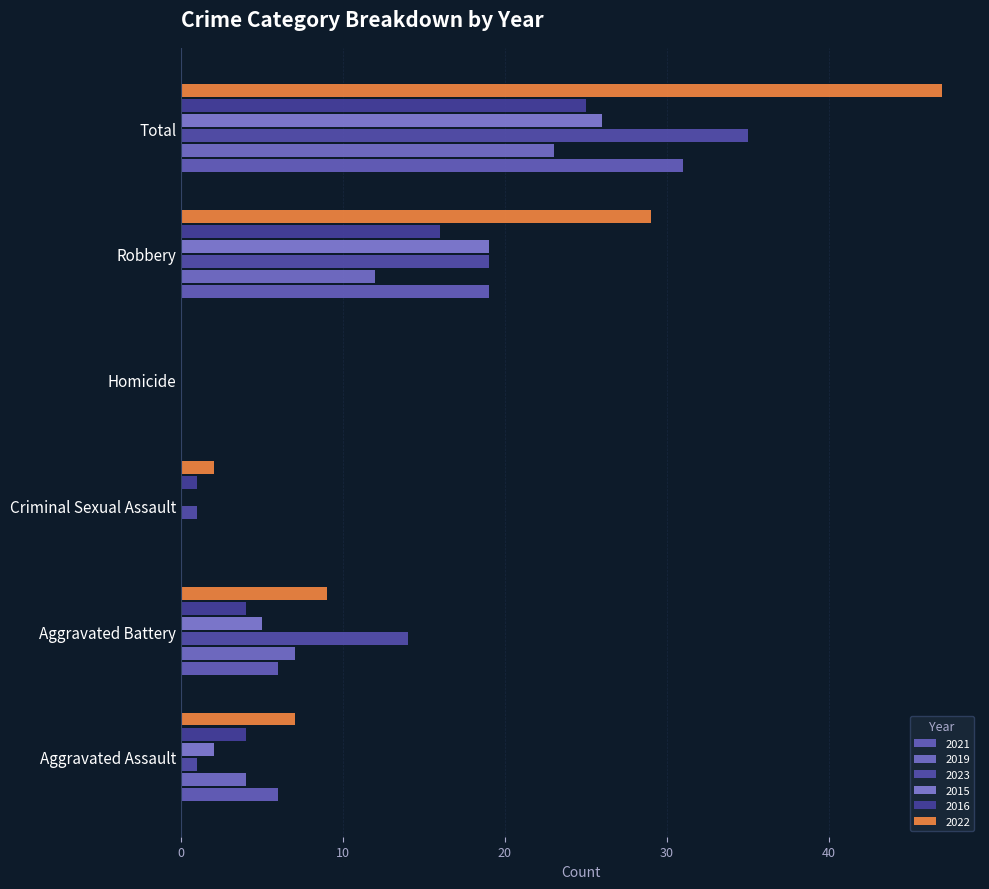

List the series in order of their peak value, lowest first.

2019, 2016, 2015, 2021, 2023, 2022